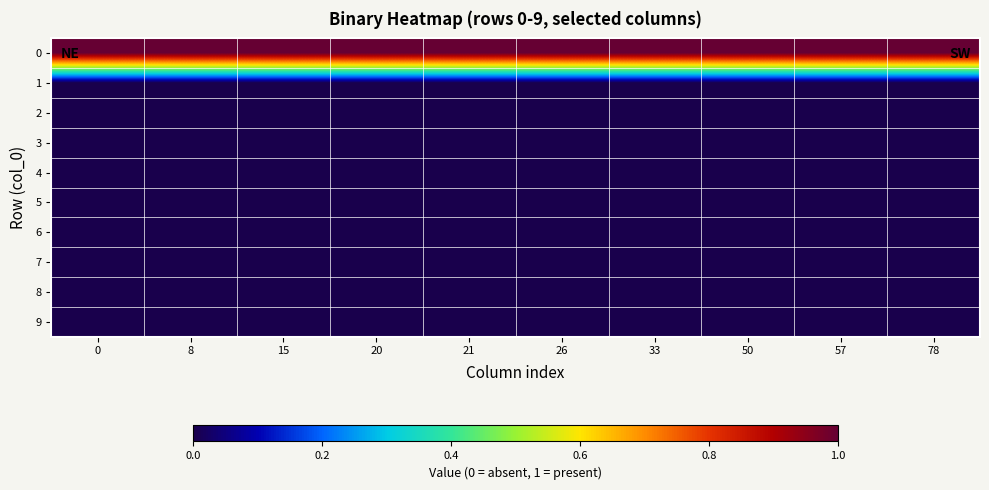

Reading left to right, what are all the values shown in this chart?

row_0: 0=1	8=1	15=1	20=1	21=1	26=1	33=1	50=1	57=1	78=1
row_1: 0=0	8=0	15=0	20=0	21=0	26=0	33=0	50=0	57=0	78=0
row_2: 0=0	8=0	15=0	20=0	21=0	26=0	33=0	50=0	57=0	78=0
row_3: 0=0	8=0	15=0	20=0	21=0	26=0	33=0	50=0	57=0	78=0
row_4: 0=0	8=0	15=0	20=0	21=0	26=0	33=0	50=0	57=0	78=0
row_5: 0=0	8=0	15=0	20=0	21=0	26=0	33=0	50=0	57=0	78=0
row_6: 0=0	8=0	15=0	20=0	21=0	26=0	33=0	50=0	57=0	78=0
row_7: 0=0	8=0	15=0	20=0	21=0	26=0	33=0	50=0	57=0	78=0
row_8: 0=0	8=0	15=0	20=0	21=0	26=0	33=0	50=0	57=0	78=0
row_9: 0=0	8=0	15=0	20=0	21=0	26=0	33=0	50=0	57=0	78=0